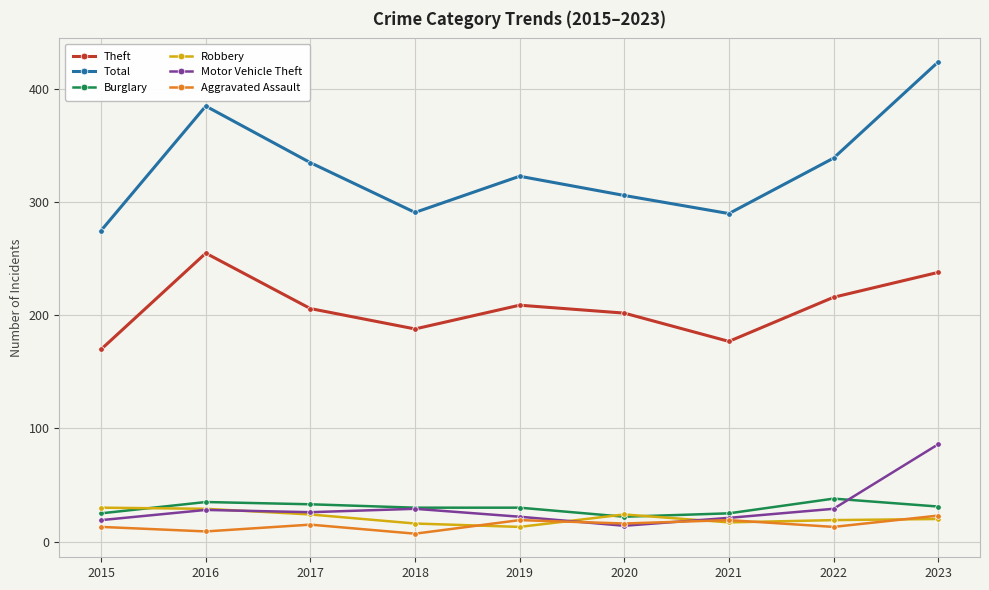

Between 2015 and 2016, which series saw the biggest shift?

Total